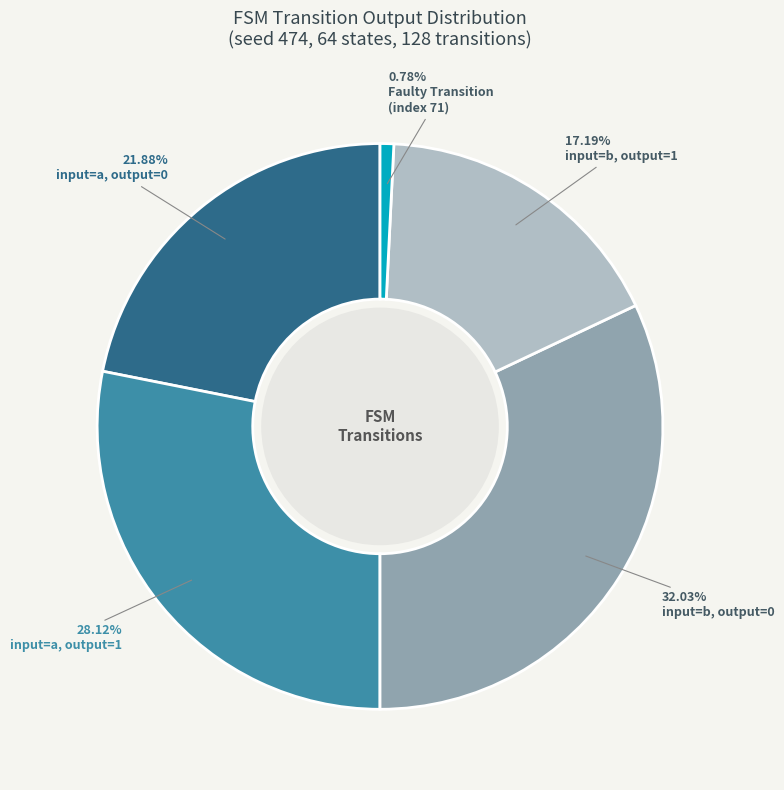

Is there a majority slice in this chart?

No